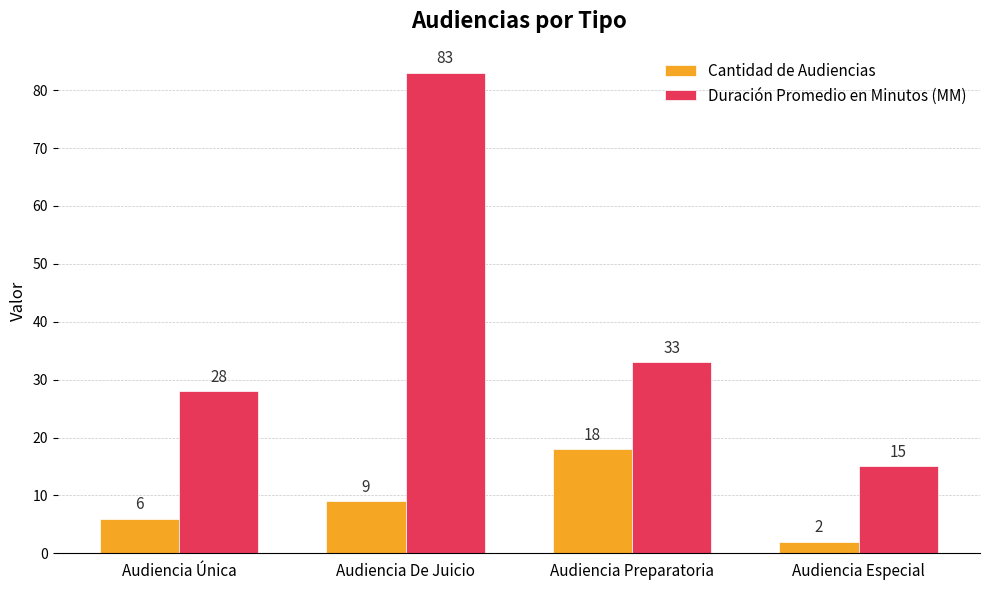

Rank the series at Audiencia Preparatoria from lowest to highest value.

Cantidad de Audiencias, Duración Promedio en Minutos (MM)